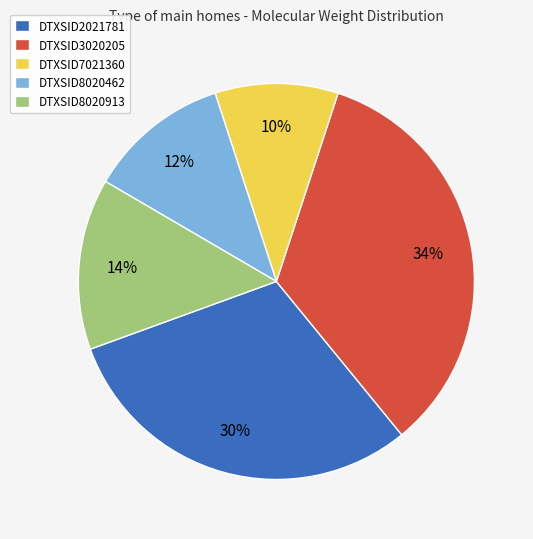

Is it true that DTXSID8020913 is 14% of the pie?

True